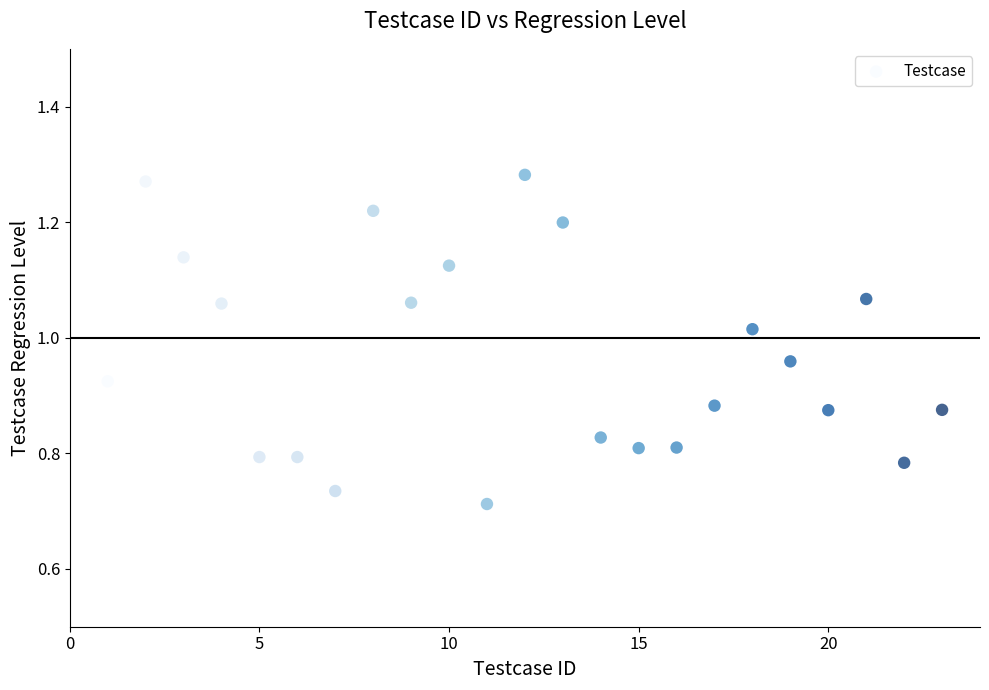

What is the range of X values (max minus min)?

22.0